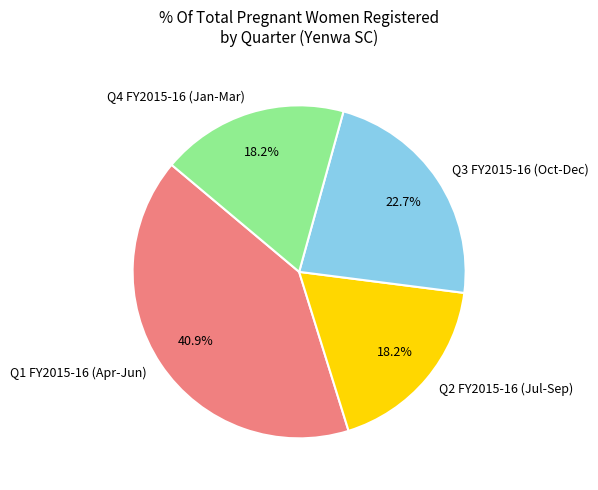

To the nearest percent, what is the difference between the largest and smallest slice percentages?

23%